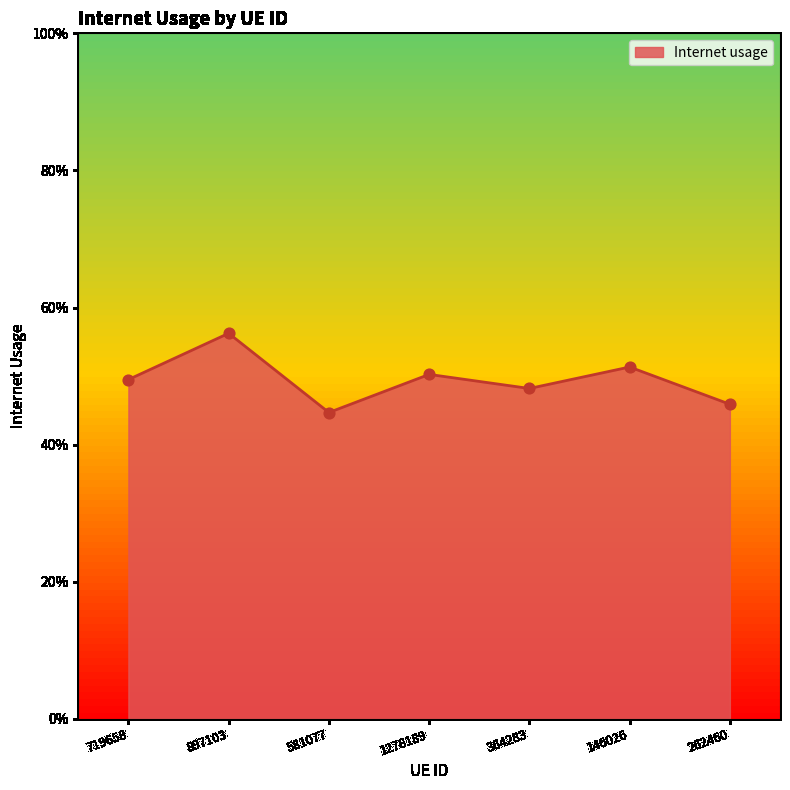

Which has a higher value, 897103 or 581077?

897103